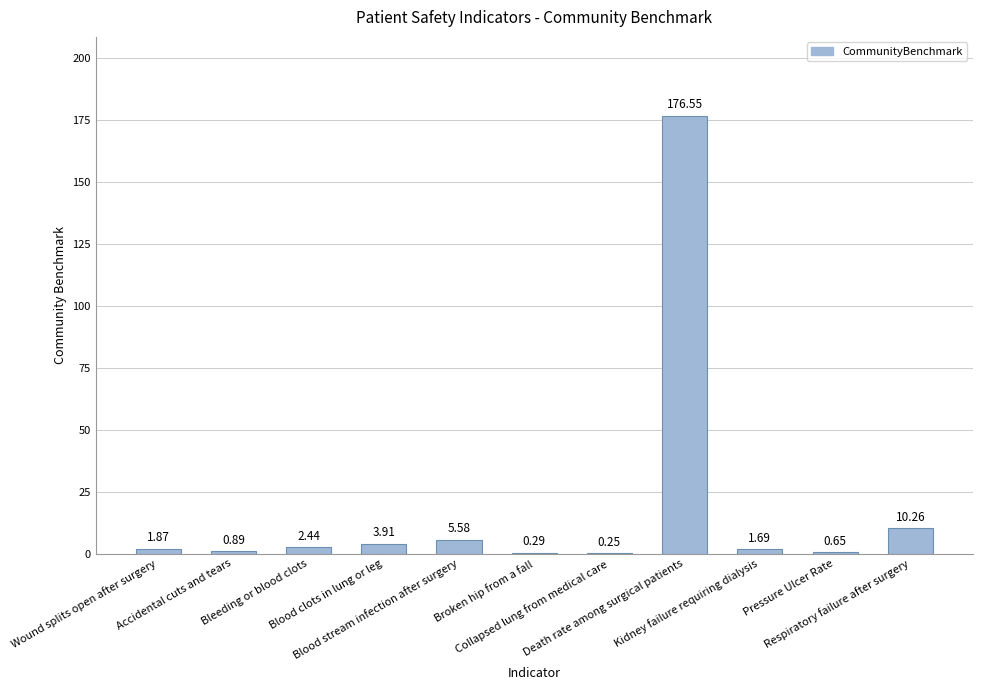

What is the change in value from Collapsed lung from medical care to Pressure Ulcer Rate?

+0.4